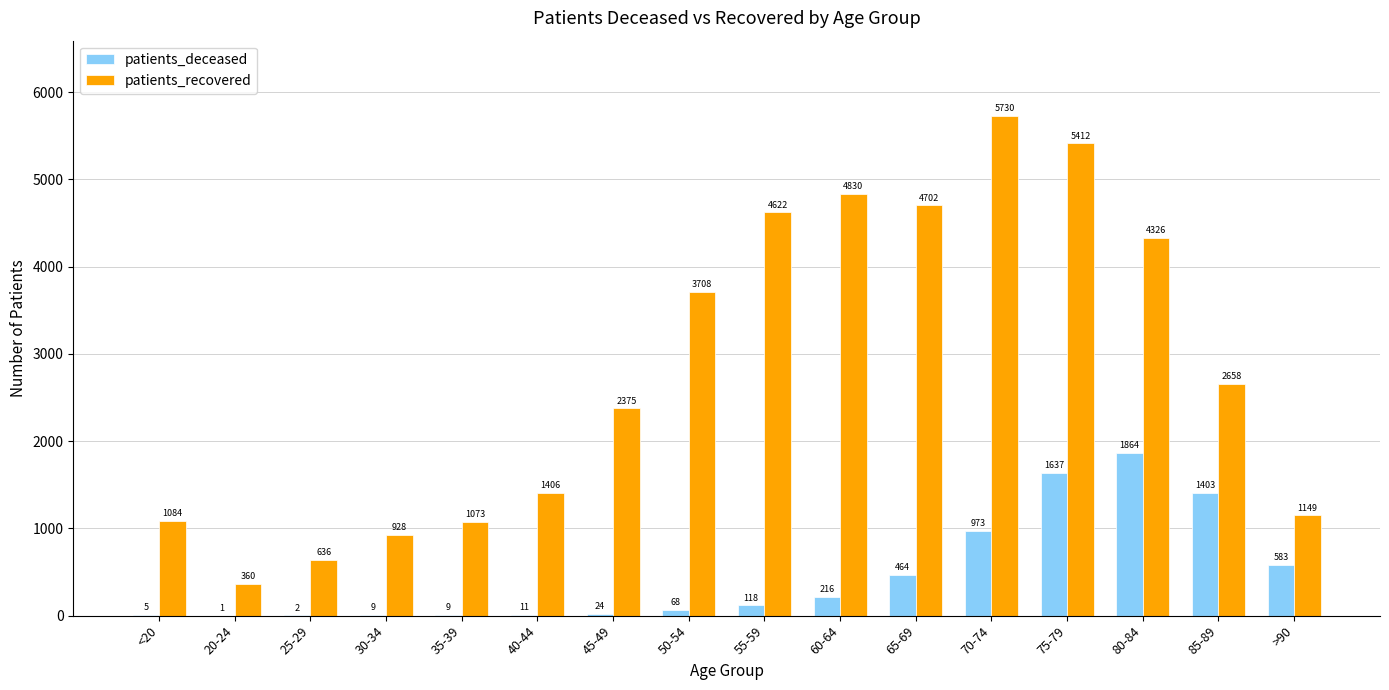

Which series has the largest range (max minus min)?

patients_recovered